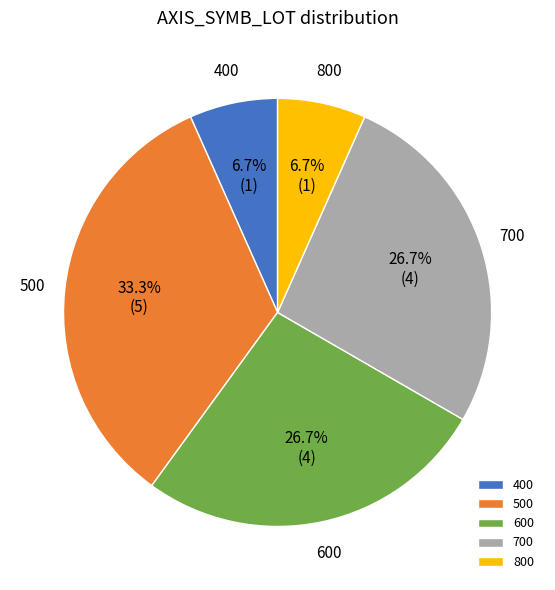

The 700 slice represents 1% of the pie. True or false?

False